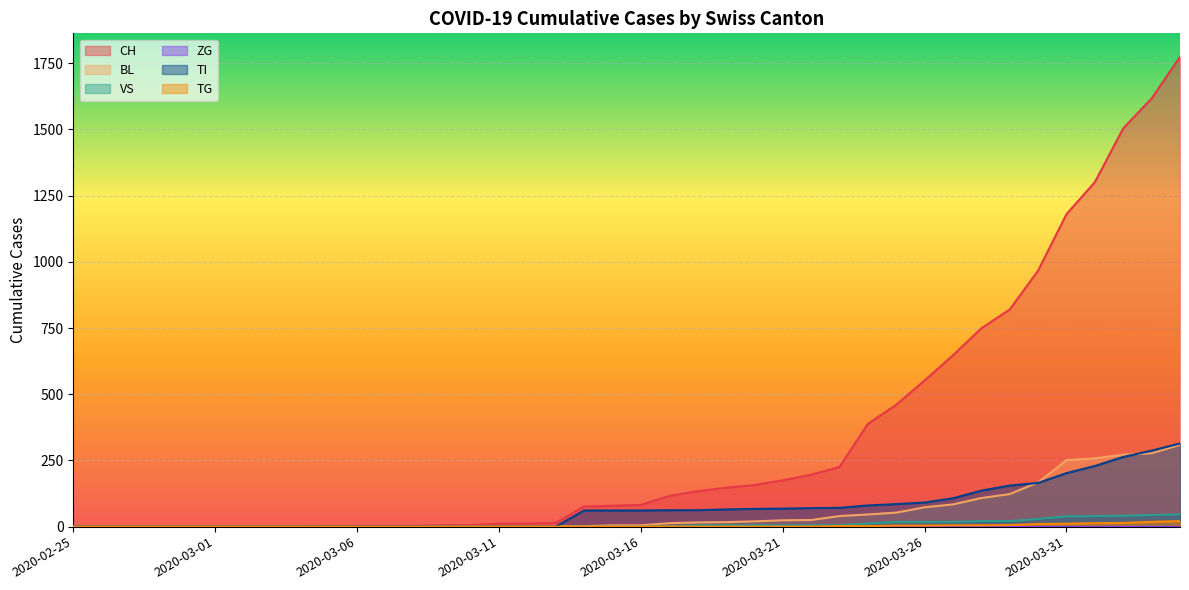

What is the maximum value for BL?

309